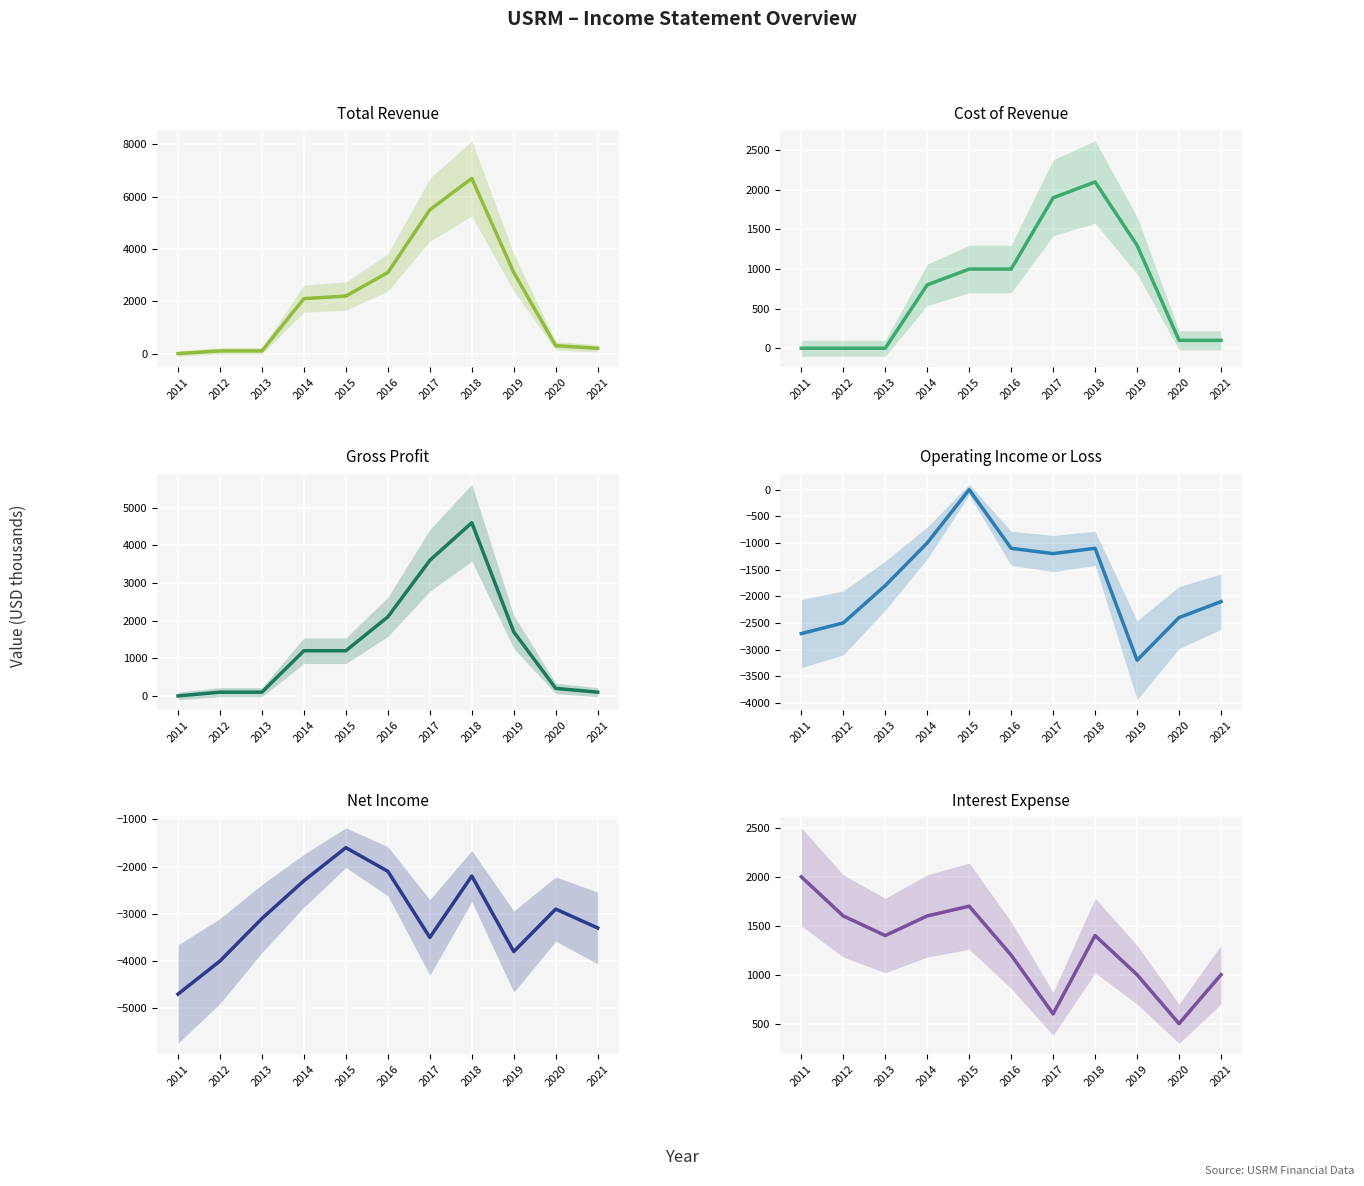

What is the difference between the highest and lowest values at 2018?

8900